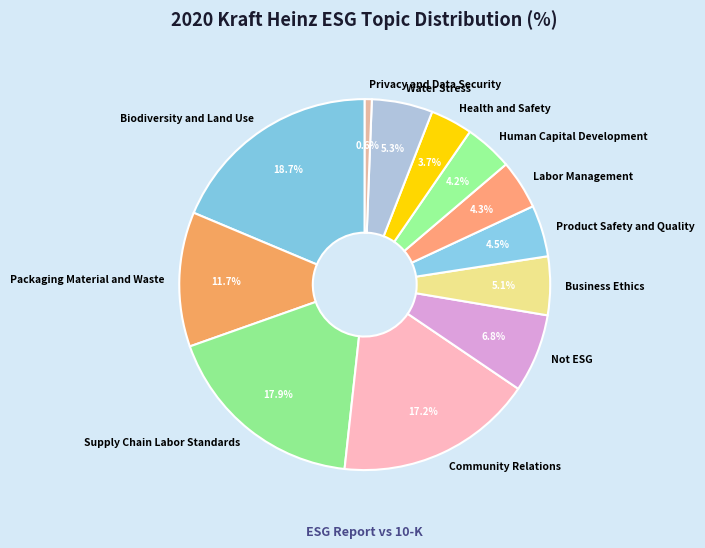

Which slice is the smallest?

Privacy and Data Security